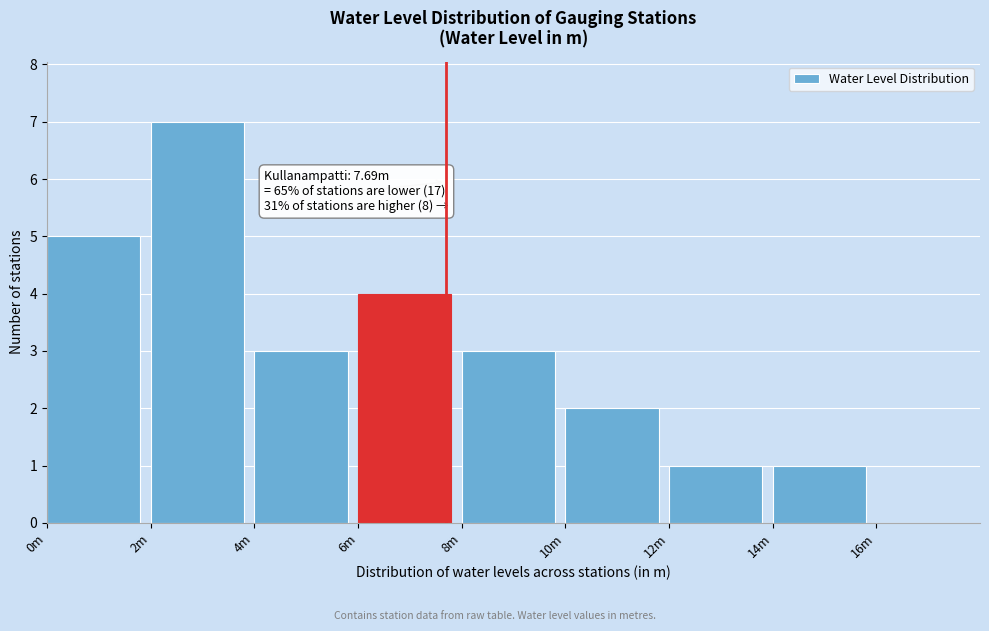

Reading right to left, extract all data points from this chart.

16m=0	14m=1	12m=1	10m=2	8m=3	6m=4	4m=3	2m=7	0m=5